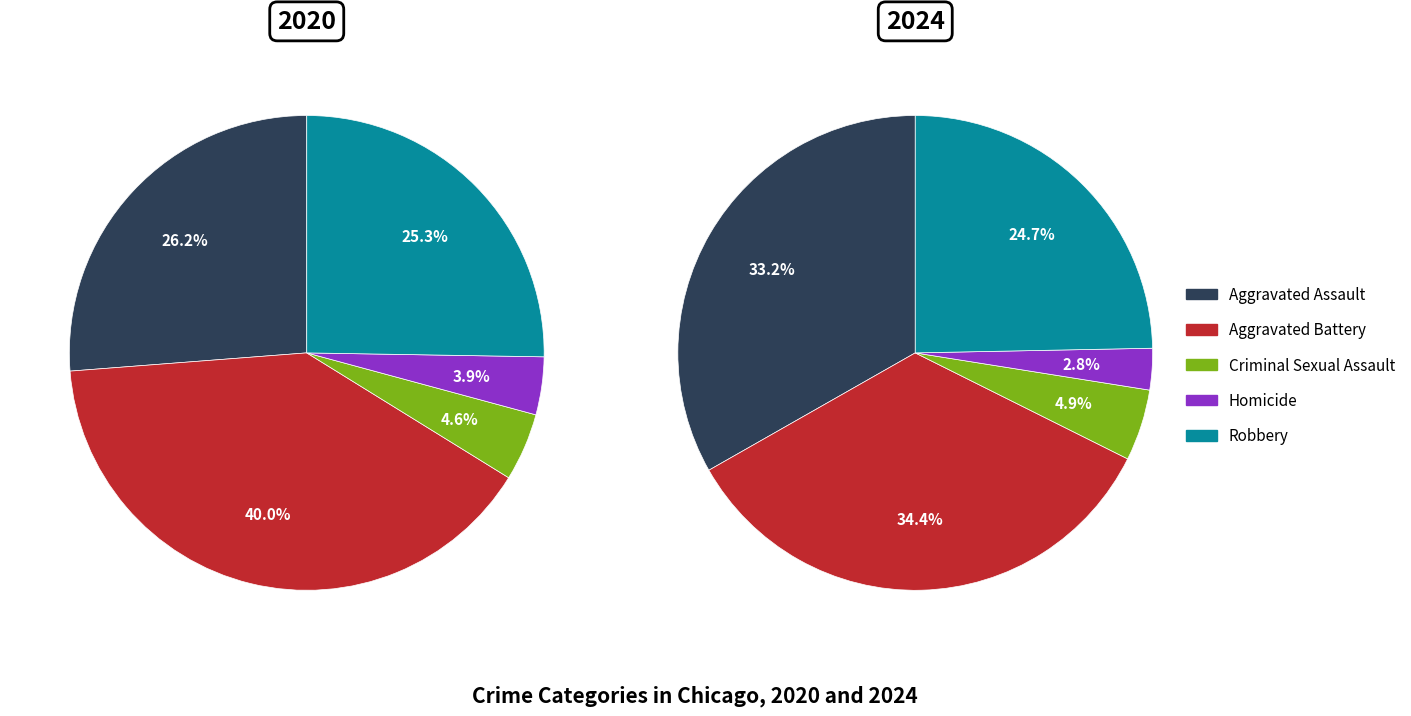

What percentage do Criminal Sexual Assault and Aggravated Assault together represent?

38.1%